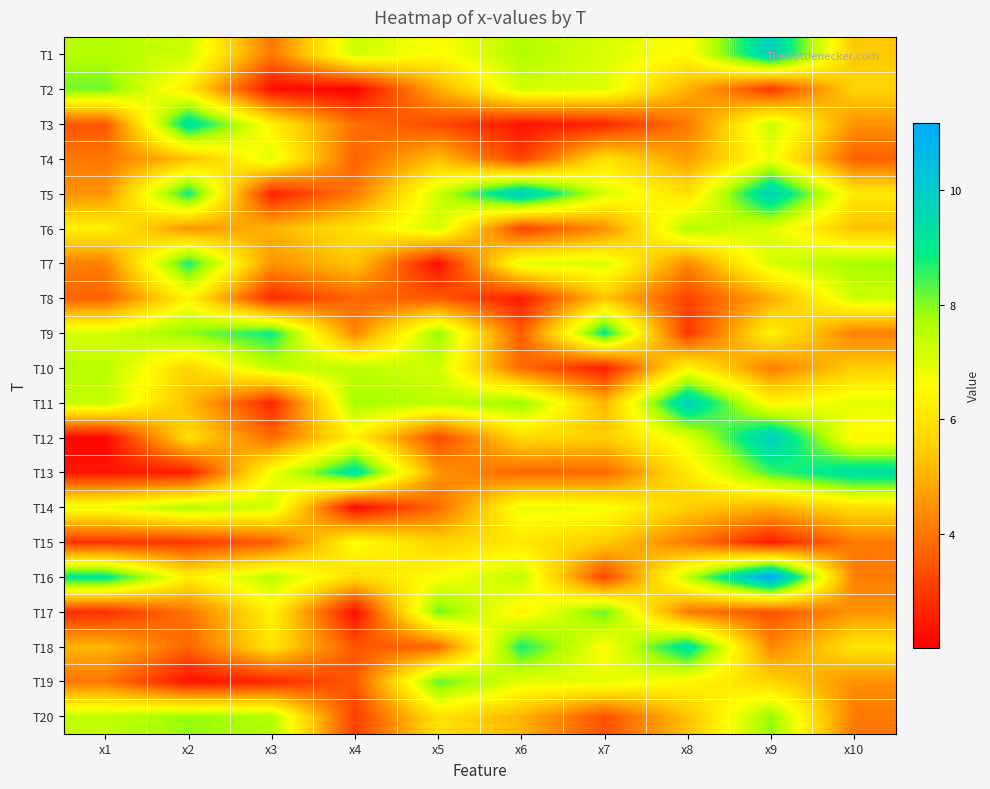

Reading right to left, list all the values displayed in this chart.

T1: x10=5.4	x9=9.9	x8=6.5	x7=7.1	x6=7.6	x5=6.5	x4=7.3	x3=4.0	x2=7.3	x1=7.6
T2: x10=5.7	x9=2.9	x8=5.0	x7=7.0	x6=7.2	x5=4.9	x4=2.0	x3=2.2	x2=6.1	x1=8.1
T3: x10=4.5	x9=7.3	x8=4.0	x7=2.6	x6=2.3	x5=3.2	x4=3.9	x3=6.3	x2=9.4	x1=3.5
T4: x10=3.6	x9=6.8	x8=4.7	x7=5.9	x6=3.1	x5=5.2	x4=3.7	x3=7.0	x2=5.2	x1=4.0
T5: x10=6.1	x9=9.8	x8=5.9	x7=7.1	x6=10.0	x5=7.3	x4=4.0	x3=2.5	x2=8.9	x1=4.5
T6: x10=5.3	x9=7.0	x8=7.6	x7=4.4	x6=3.1	x5=7.2	x4=6.0	x3=5.0	x2=4.5	x1=6.3
T7: x10=7.8	x9=7.2	x8=4.3	x7=7.1	x6=7.0	x5=2.2	x4=5.4	x3=4.5	x2=8.7	x1=4.2
T8: x10=7.3	x9=4.9	x8=3.1	x7=5.4	x6=2.5	x5=3.5	x4=3.7	x3=2.7	x2=6.4	x1=3.7
T9: x10=4.2	x9=6.4	x8=2.9	x7=9.0	x6=3.5	x5=7.9	x4=4.3	x3=8.8	x2=7.9	x1=7.1
T10: x10=5.5	x9=4.1	x8=6.4	x7=2.5	x6=3.8	x5=7.2	x4=7.5	x3=7.4	x2=5.7	x1=7.5
T11: x10=7.0	x9=6.3	x8=9.9	x7=5.1	x6=7.9	x5=7.5	x4=7.8	x3=2.6	x2=5.2	x1=7.4
T12: x10=6.4	x9=10.0	x8=7.0	x7=5.5	x6=5.8	x5=3.3	x4=6.3	x3=3.8	x2=5.9	x1=2.1
T13: x10=9.4	x9=8.5	x8=6.1	x7=3.7	x6=3.7	x5=4.6	x4=9.4	x3=6.7	x2=2.5	x1=2.4
T14: x10=5.9	x9=5.0	x8=5.5	x7=6.7	x6=6.9	x5=3.8	x4=2.1	x3=7.2	x2=7.6	x1=6.8
T15: x10=4.1	x9=2.5	x8=4.1	x7=5.5	x6=6.1	x5=5.6	x4=6.6	x3=3.6	x2=2.9	x1=2.9
T16: x10=4.1	x9=11.2	x8=7.5	x7=3.2	x6=7.4	x5=6.6	x4=5.8	x3=7.5	x2=6.3	x1=9.1
T17: x10=4.5	x9=3.4	x8=4.0	x7=8.2	x6=6.3	x5=8.1	x4=2.2	x3=6.3	x2=4.0	x1=2.8
T18: x10=6.0	x9=4.3	x8=9.3	x7=6.5	x6=8.7	x5=3.8	x4=3.4	x3=6.0	x2=3.7	x1=5.1
T19: x10=4.5	x9=5.7	x8=6.5	x7=7.0	x6=6.9	x5=8.3	x4=3.5	x3=2.7	x2=2.3	x1=4.0
T20: x10=4.0	x9=7.9	x8=5.3	x7=3.4	x6=5.0	x5=6.0	x4=3.0	x3=7.6	x2=7.9	x1=7.4